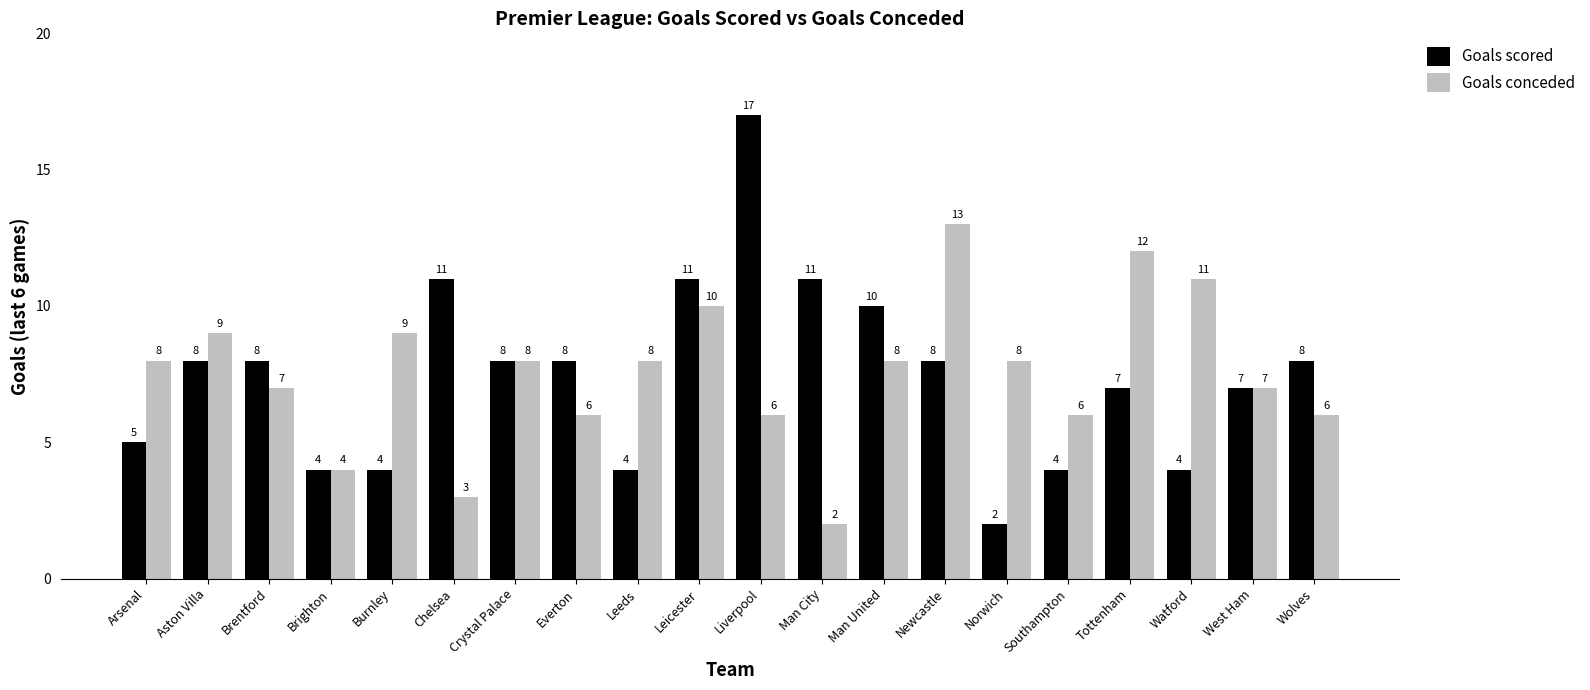

Rank the series by their average value, from lowest to highest.

Goals scored, Goals conceded